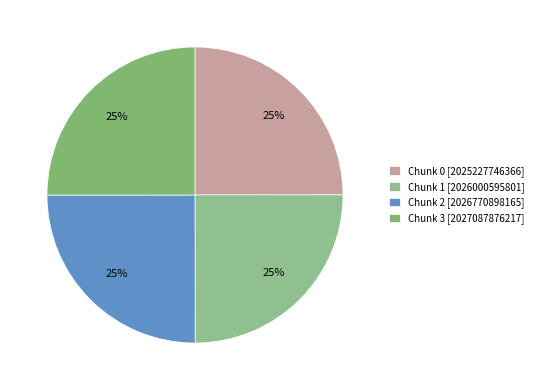

To the nearest percent, what portion does Chunk 3 represent?

25%